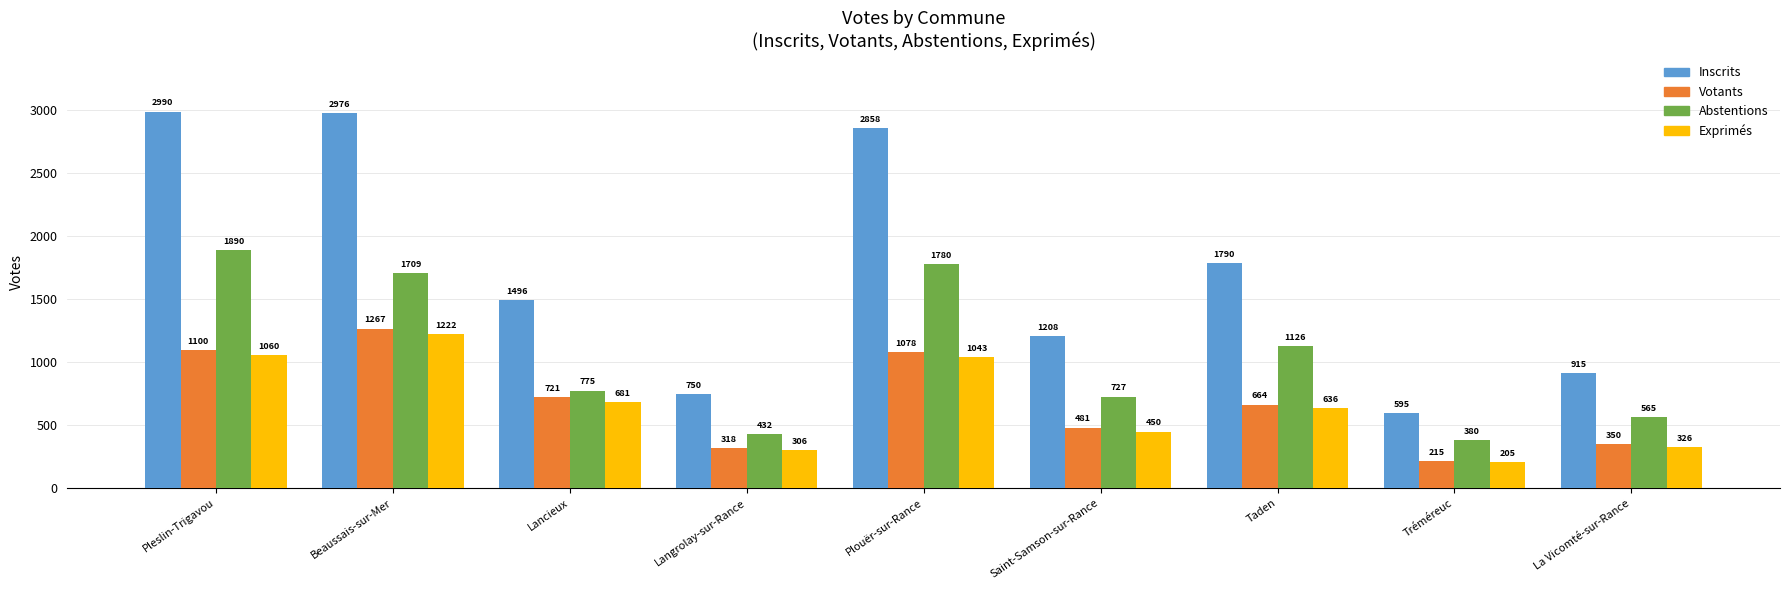

Count the number of categories in the chart.

9